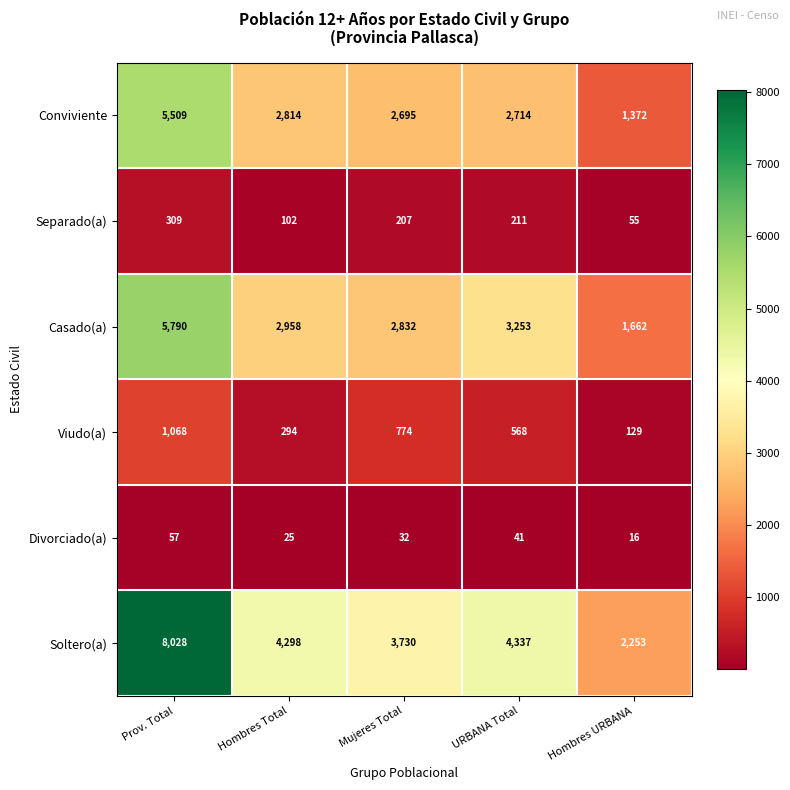

What is the difference between the maximum and minimum values in the Divorciado(a) series?

41